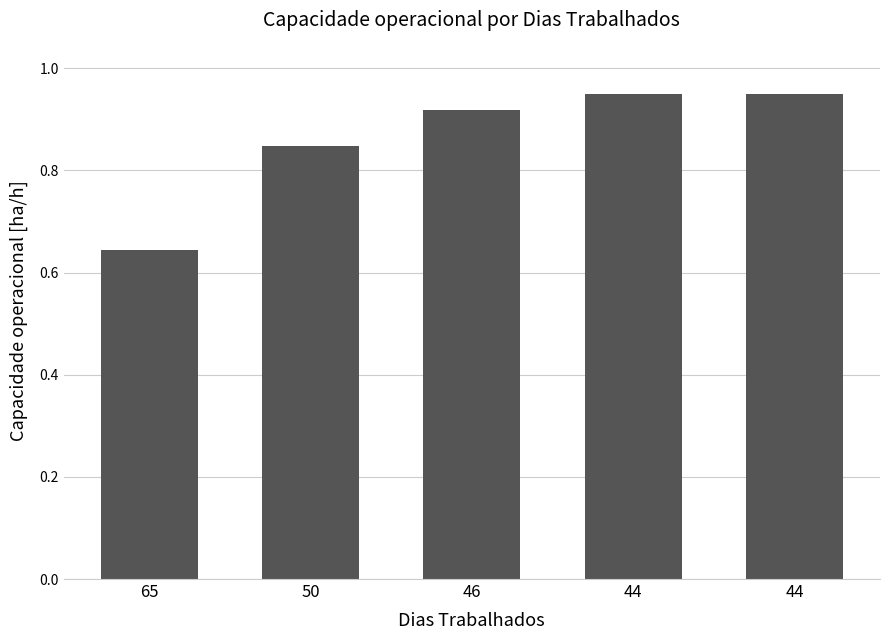

Reading right to left, extract all data points from this chart.

1.0	0.9	0.9	0.8	0.6